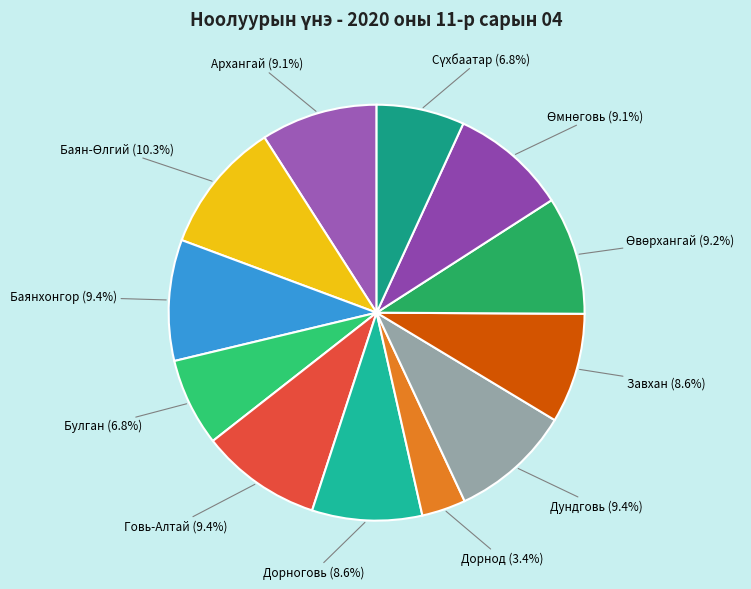

What is the smallest slice in the pie chart?

Дорнод